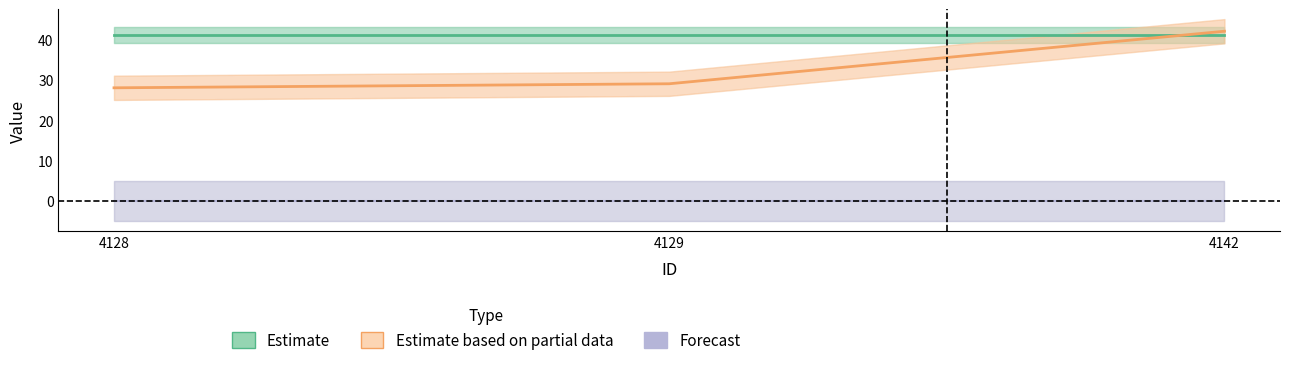

Reading left to right, what are all the values shown in this chart?

Estimate: 4128=41	4129=41	4142=41
Estimate based on partial data: 4128=28	4129=29	4142=42
Forecast: 4128=0	4129=0	4142=0